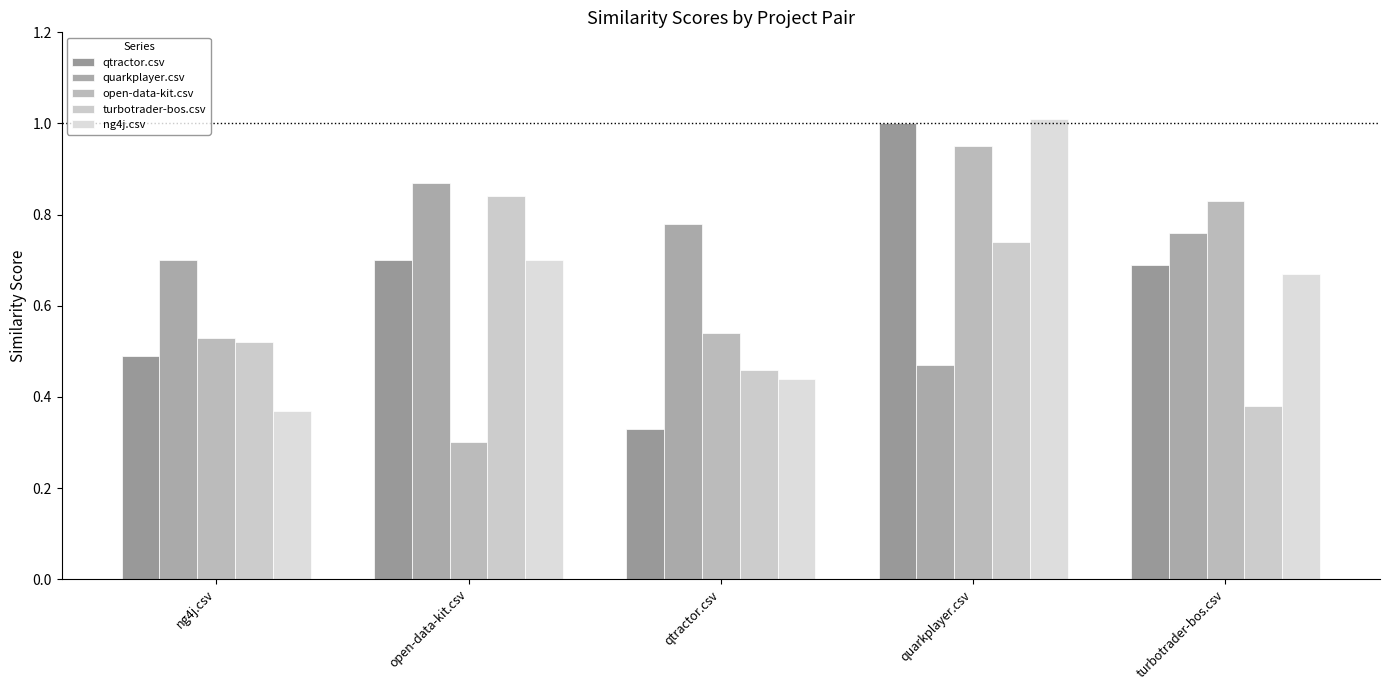

How many groups of bars are there?

5